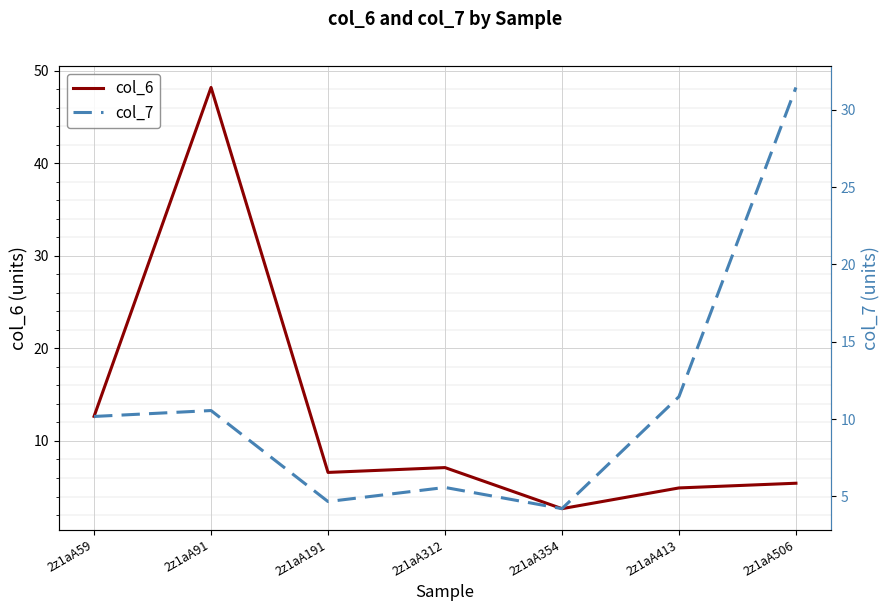

How many times do col_7 and col_6 cross each other?

1